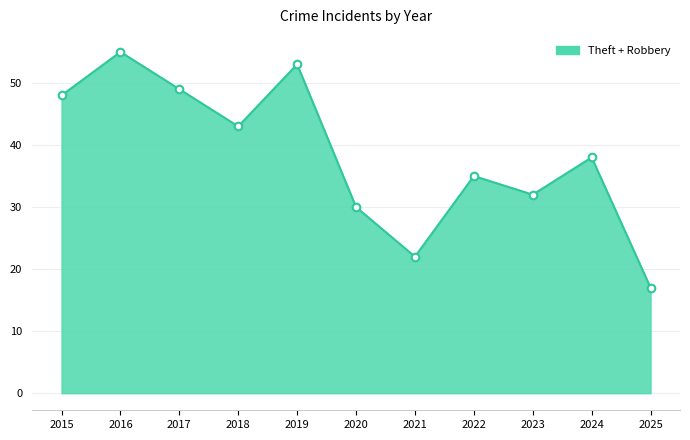

Approximately how many times larger is the value at 2020 compared to 2017?

0.6